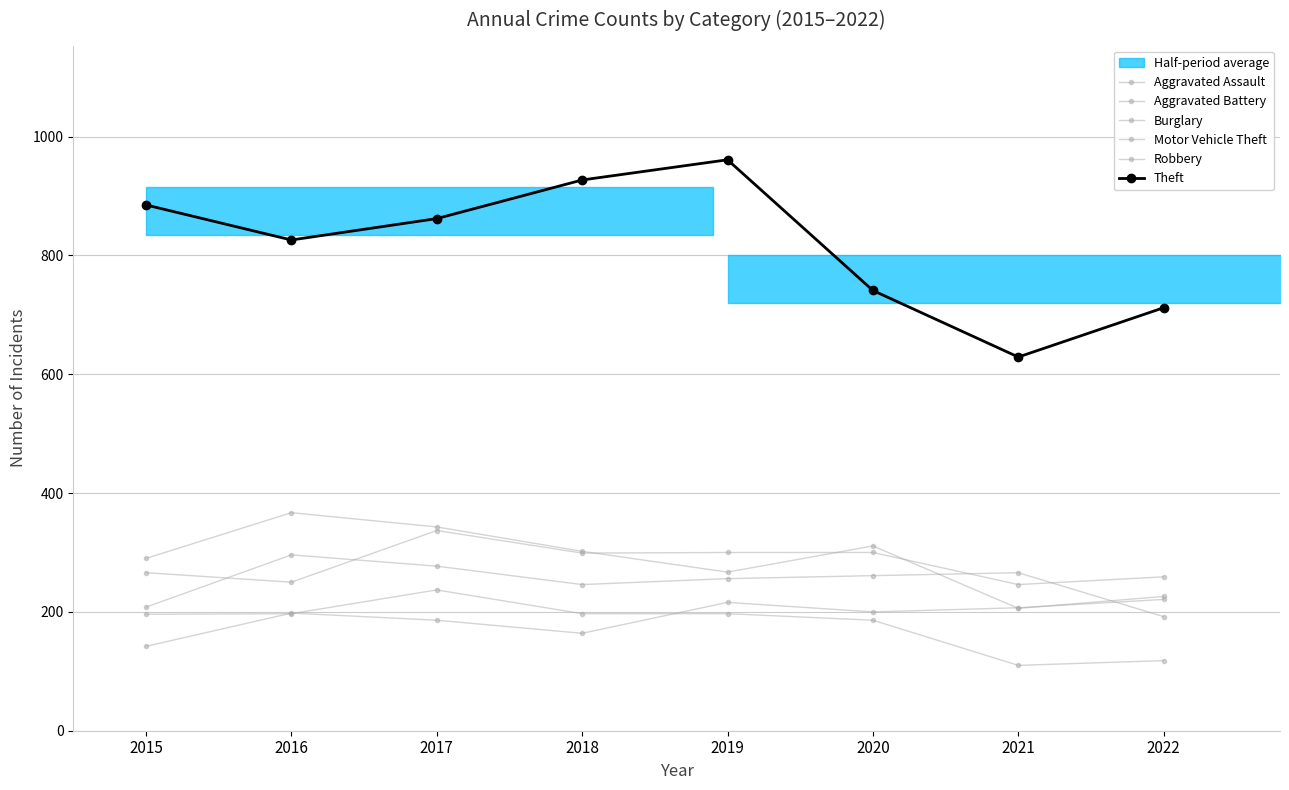

Between 2018 and 2021, which series saw the biggest shift?

Theft